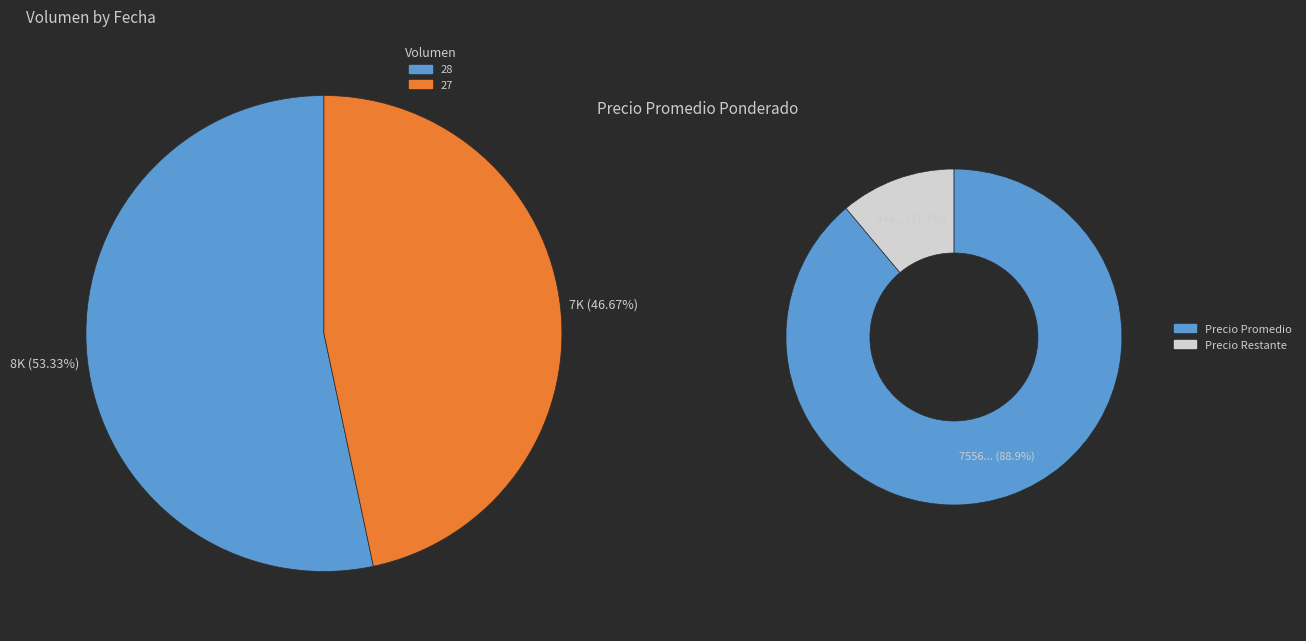

What percentage is the 27 slice, to the nearest percent?

47%